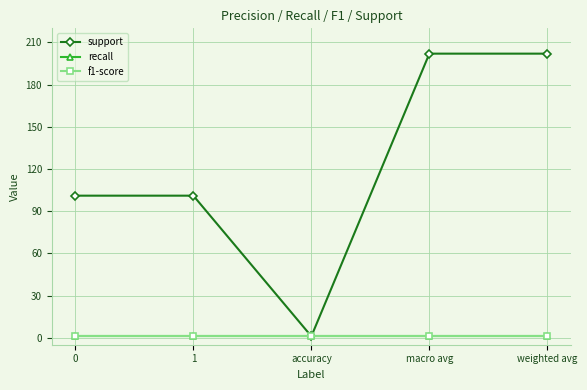

Is this an area chart (filled region under the line)?

No